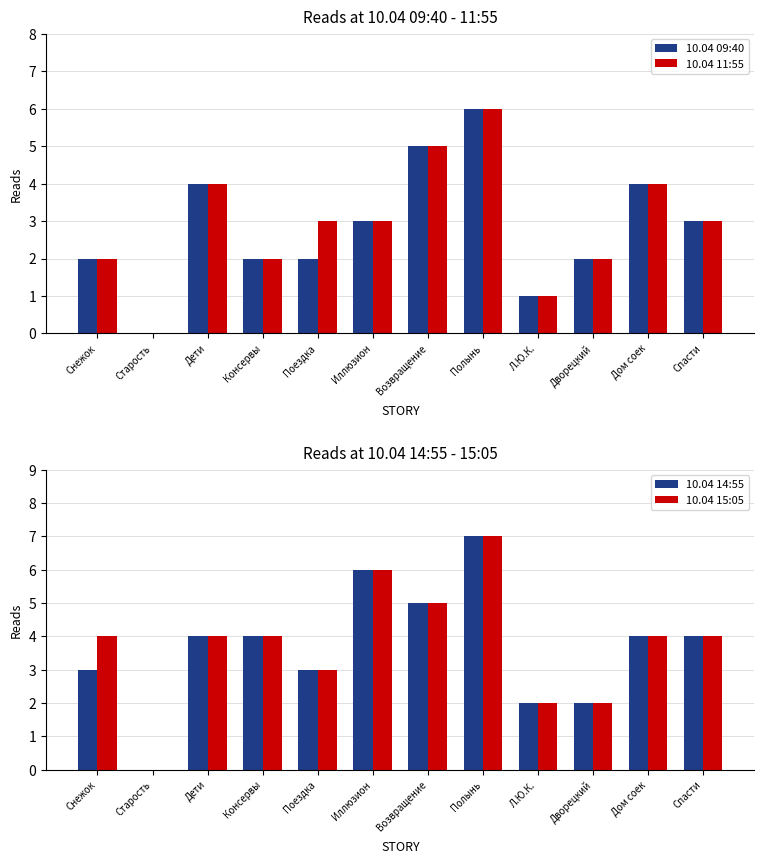

How many series are shown in this chart?

4